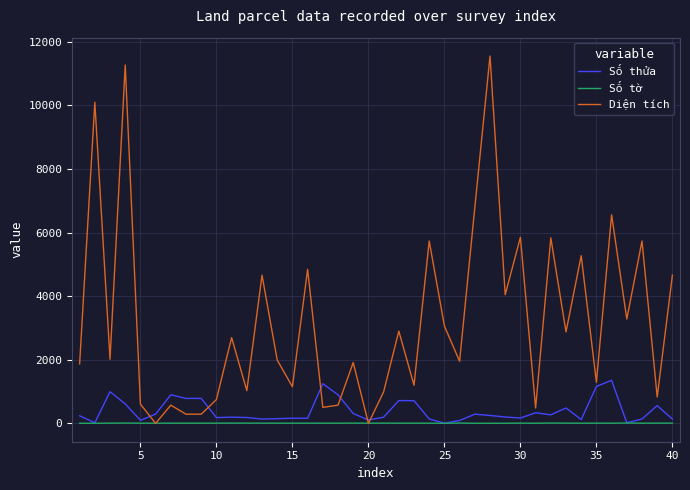

Count the number of categories in the chart.

40